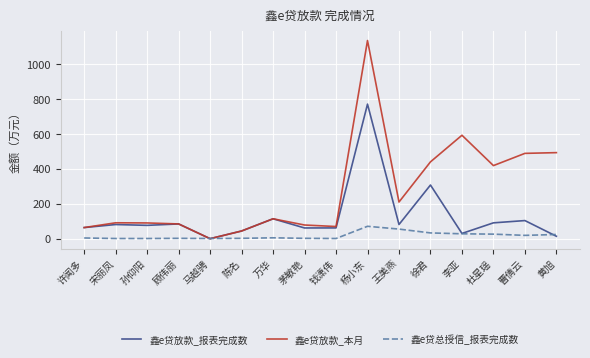

At which label does 鑫e贷放款_本月 first exceed 114?

万华